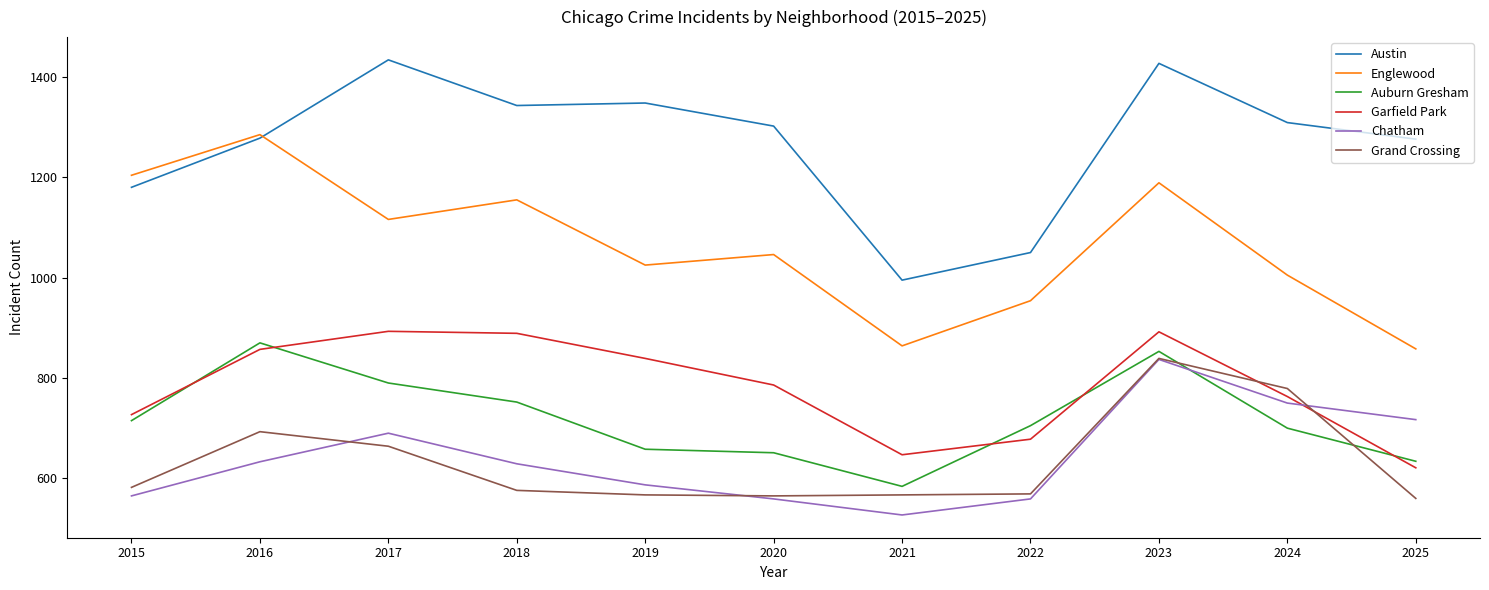

What is the total value across all series at 2023?

6037